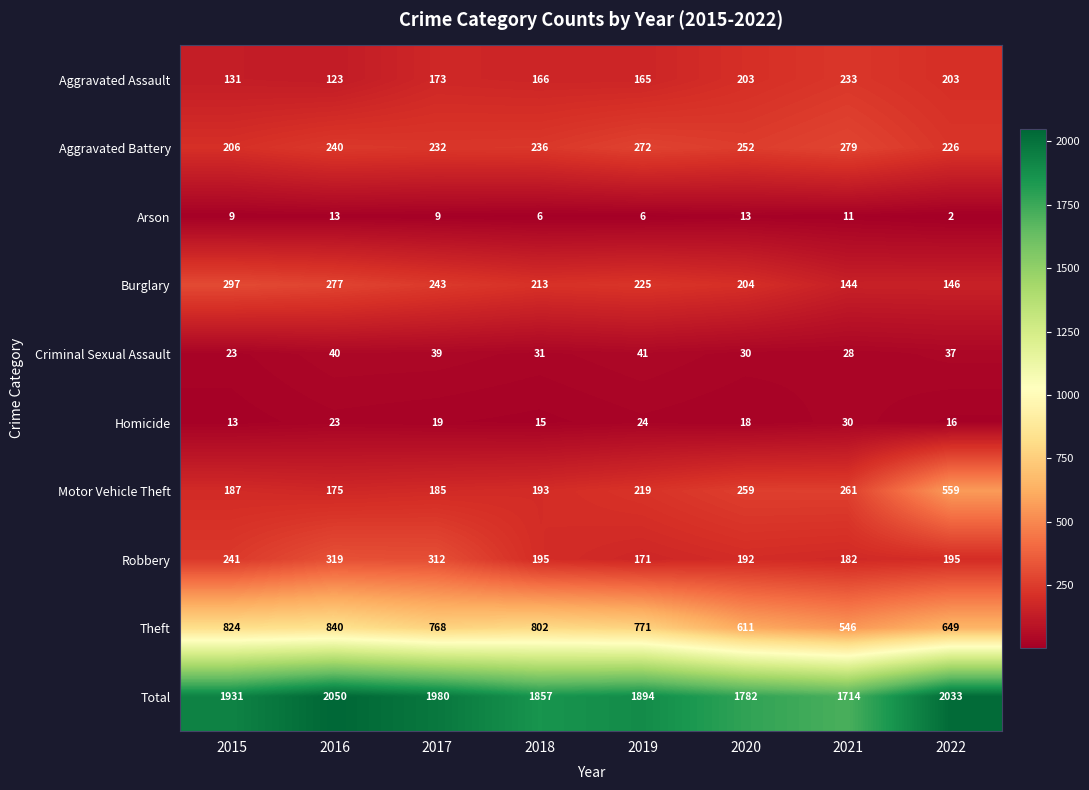

List the series in order of their peak value, highest first.

Total, Theft, Motor Vehicle Theft, Robbery, Burglary, Aggravated Battery, Aggravated Assault, Criminal Sexual Assault, Homicide, Arson